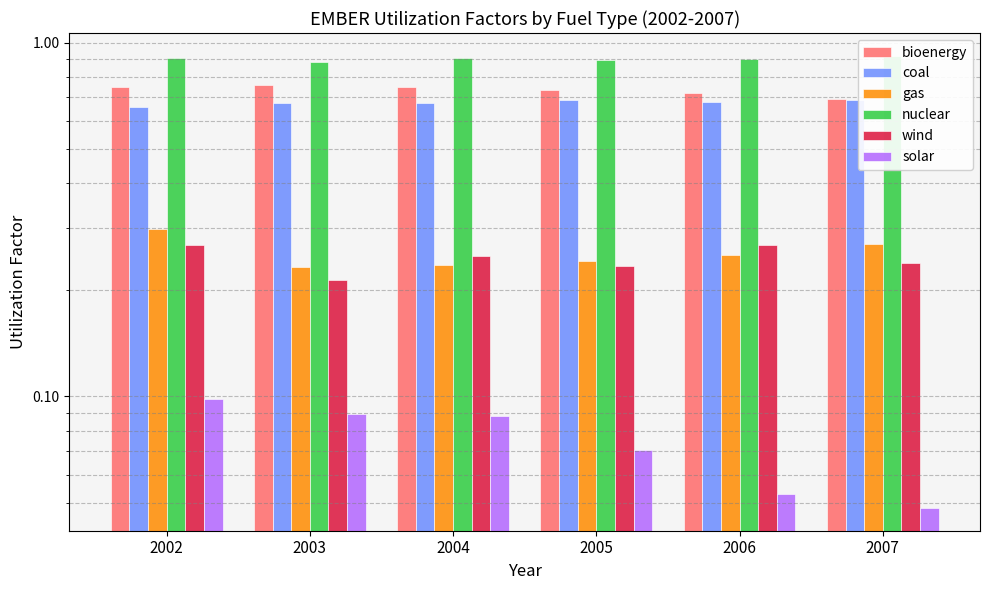

Reading left to right, list all the values displayed in this chart.

bioenergy: 0.7	0.8	0.7	0.7	0.7	0.7
coal: 0.7	0.7	0.7	0.7	0.7	0.7
gas: 0.3	0.2	0.2	0.2	0.3	0.3
nuclear: 0.9	0.9	0.9	0.9	0.9	0.9
wind: 0.3	0.2	0.2	0.2	0.3	0.2
solar: 0.1	0.1	0.1	0.1	0.1	0.0